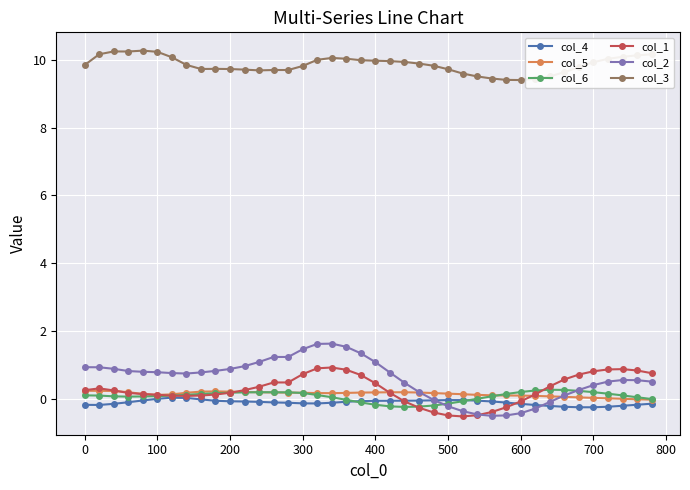

What is the average value of the col_4 series?

-0.1